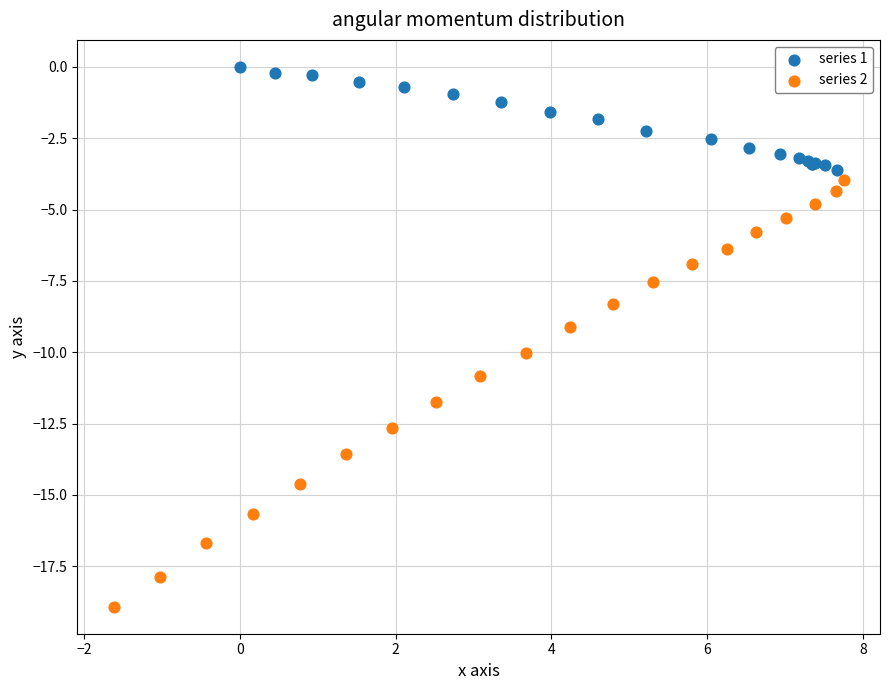

What are all the series names shown in the legend?

series 1, series 2